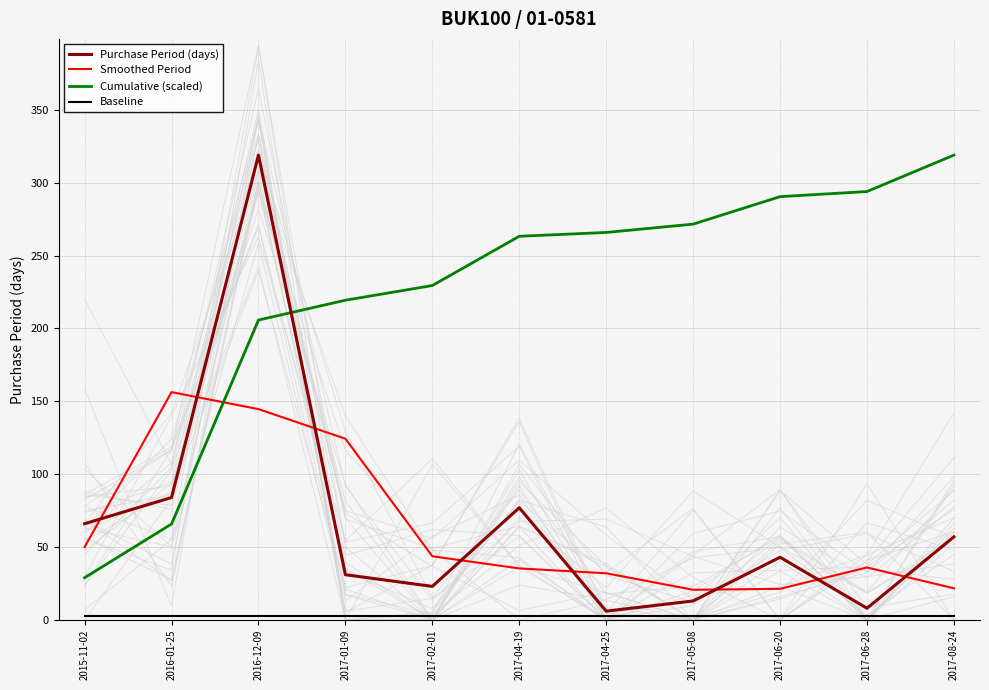

At which label does Baseline reach its minimum?

2015-11-02